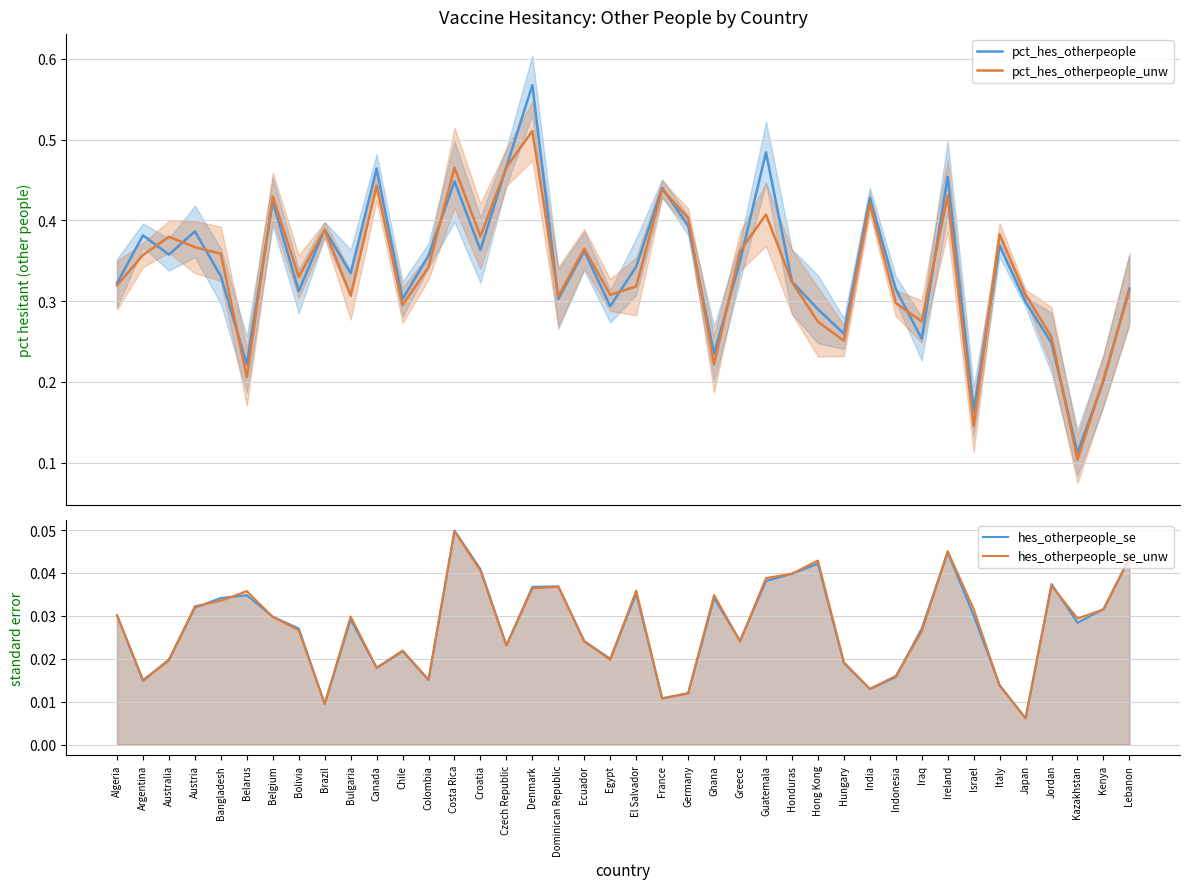

True or false: pct_hes_otherpeople_unw and hes_otherpeople_se intersect in this chart.

False